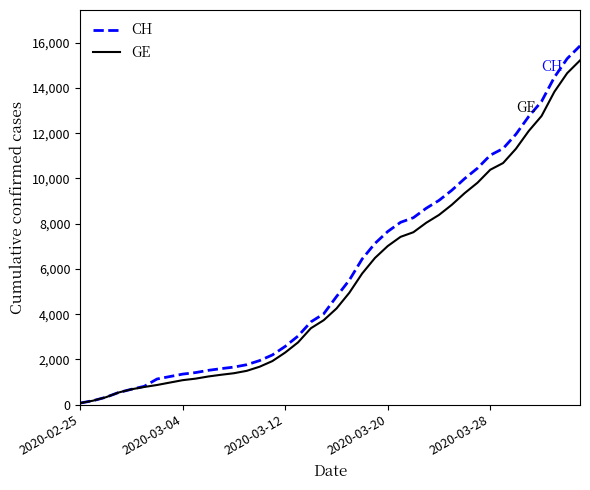

What is the maximum value for CH?

15857